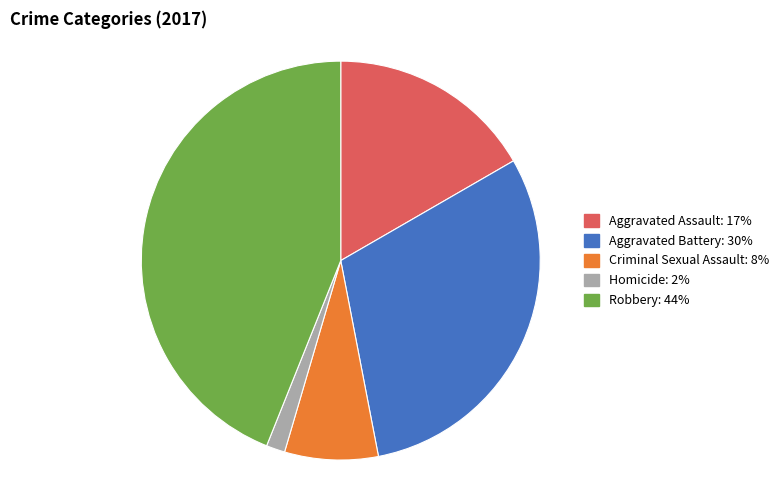

What is the largest slice in the pie chart?

Robbery